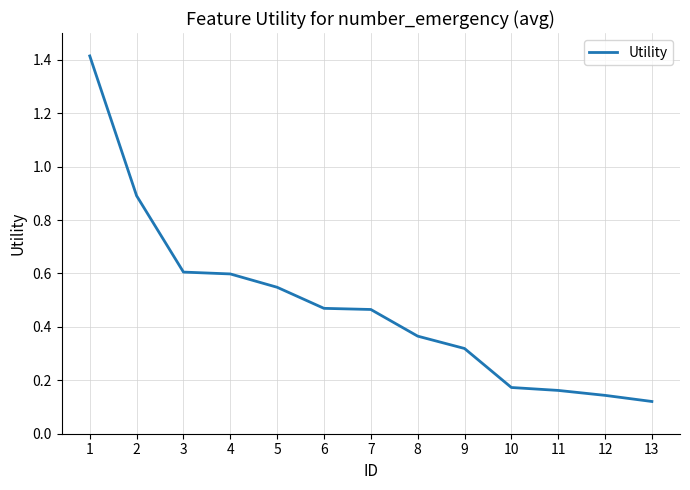

Count the number of categories in the chart.

13